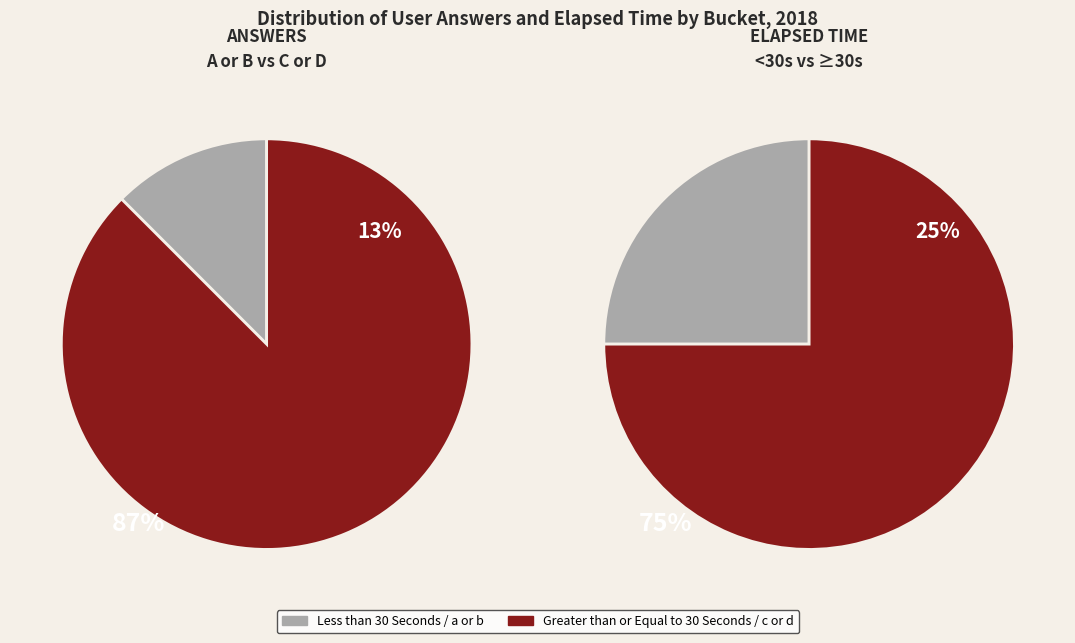

How many segments does this pie chart have?

4